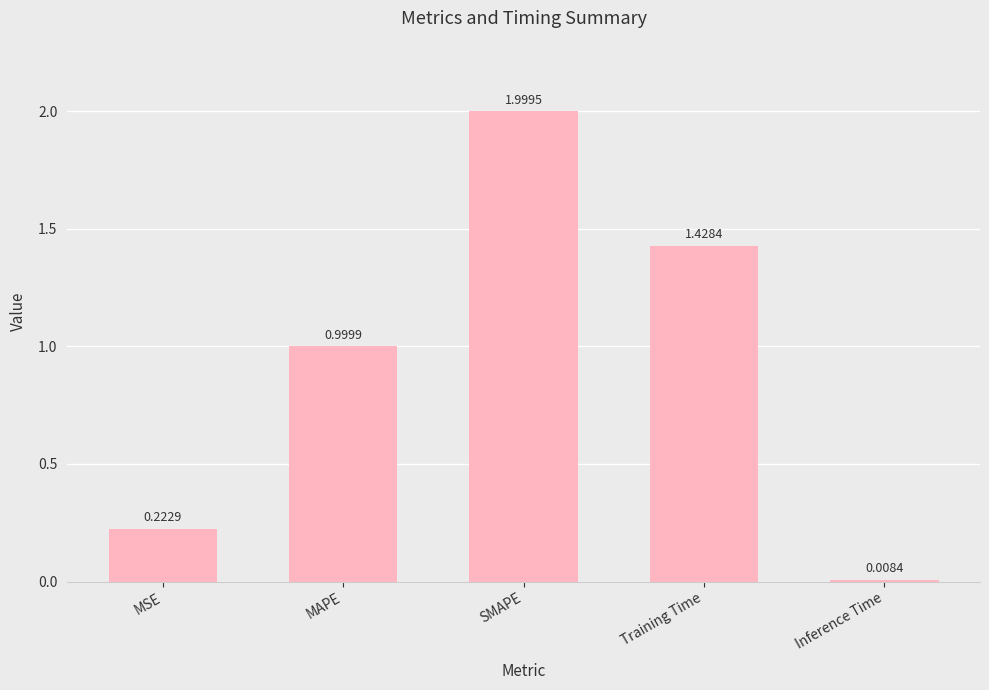

How many series are shown in this chart?

1